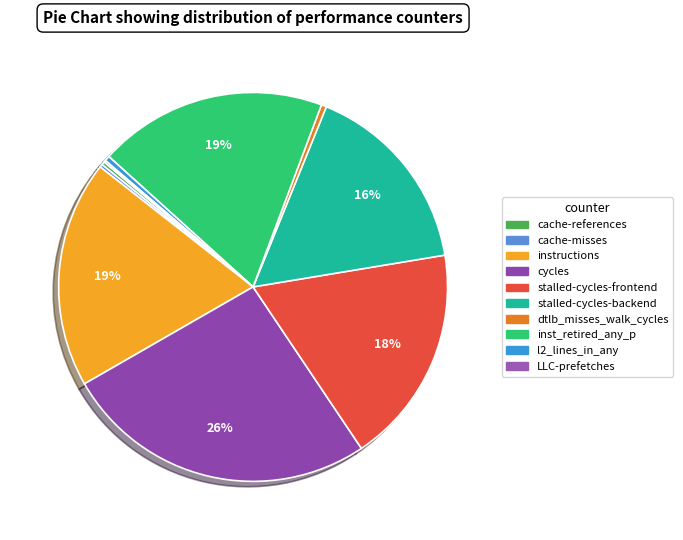

To the nearest percent, what is the difference between the largest and smallest slice percentages?

26%